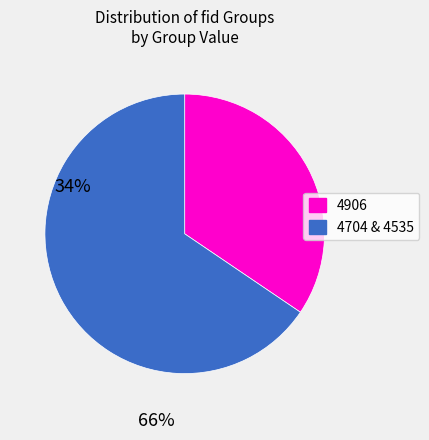

Is there a majority slice in this chart?

Yes